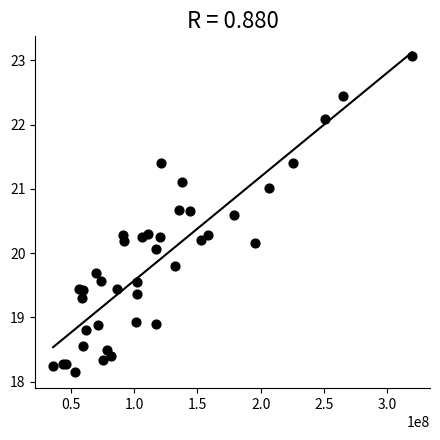

What Y value in the scatter plot is closest to 20?

20.1